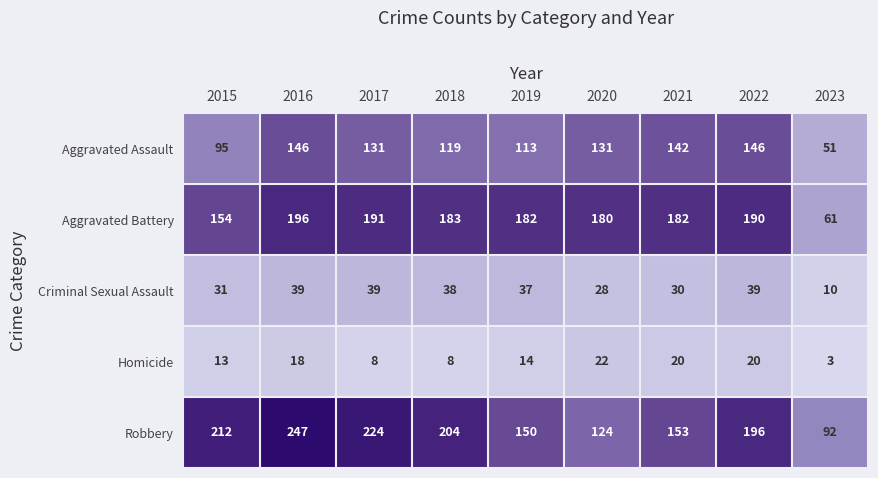

Is it true that Robbery equals 204 at 2018?

True